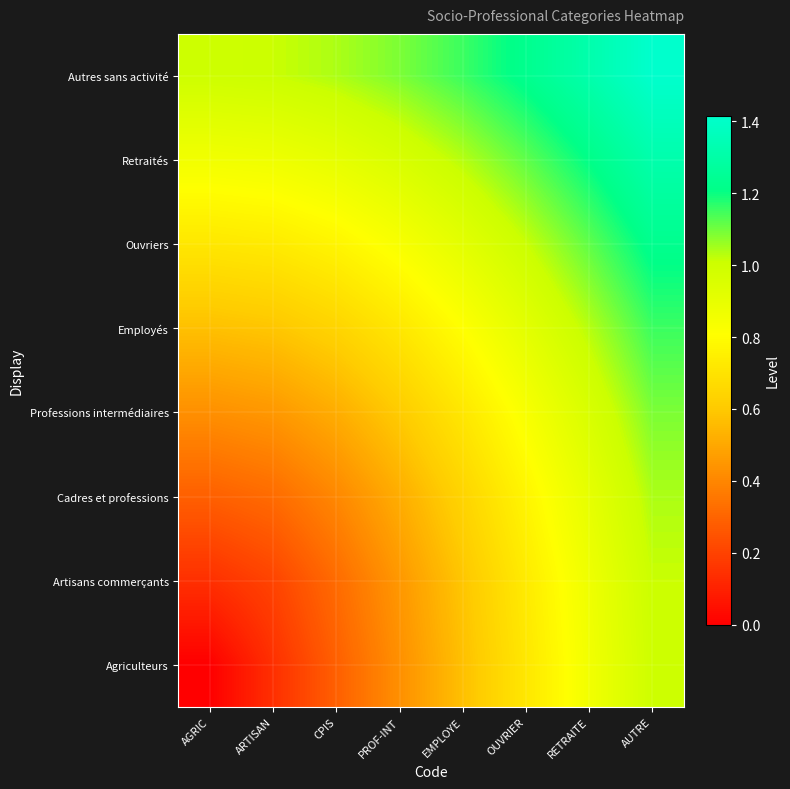

At how many categories does at least one series exceed 0?

8